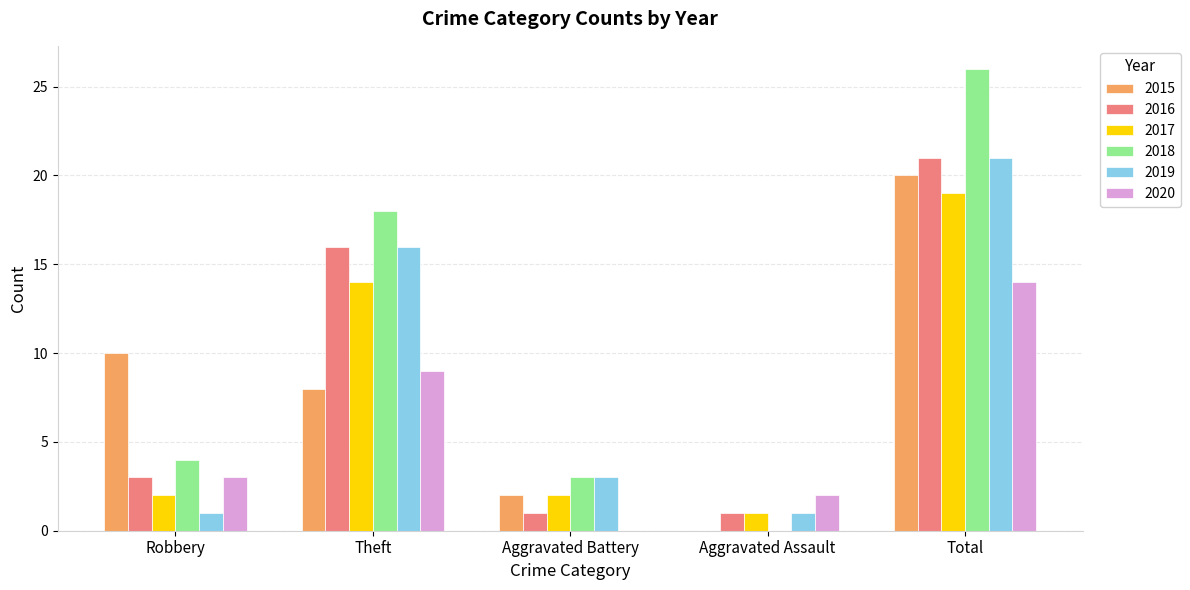

How many groups of bars are there?

5